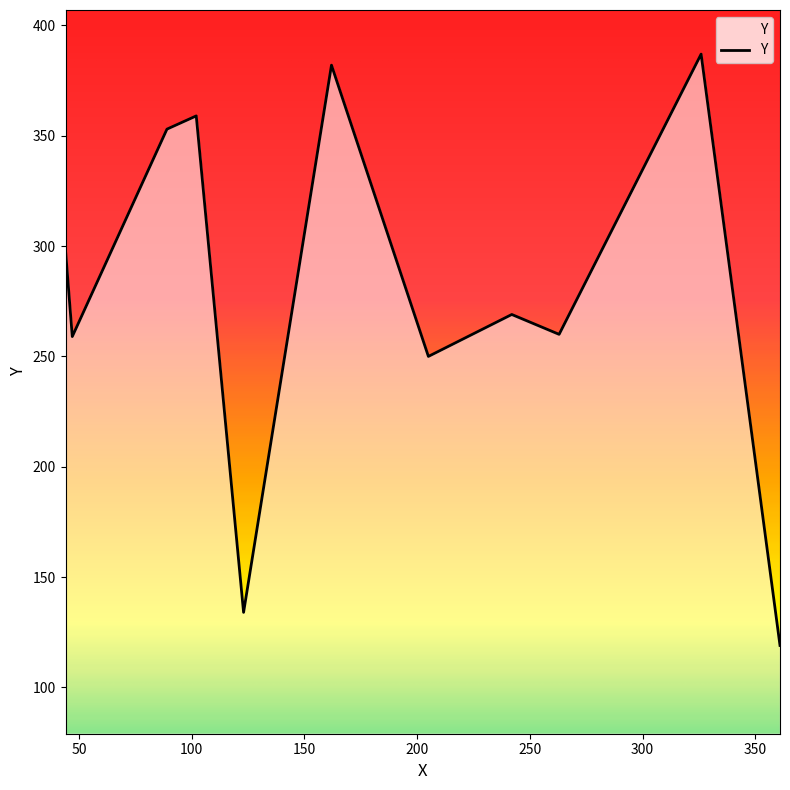

What is the maximum value shown in the chart?

387